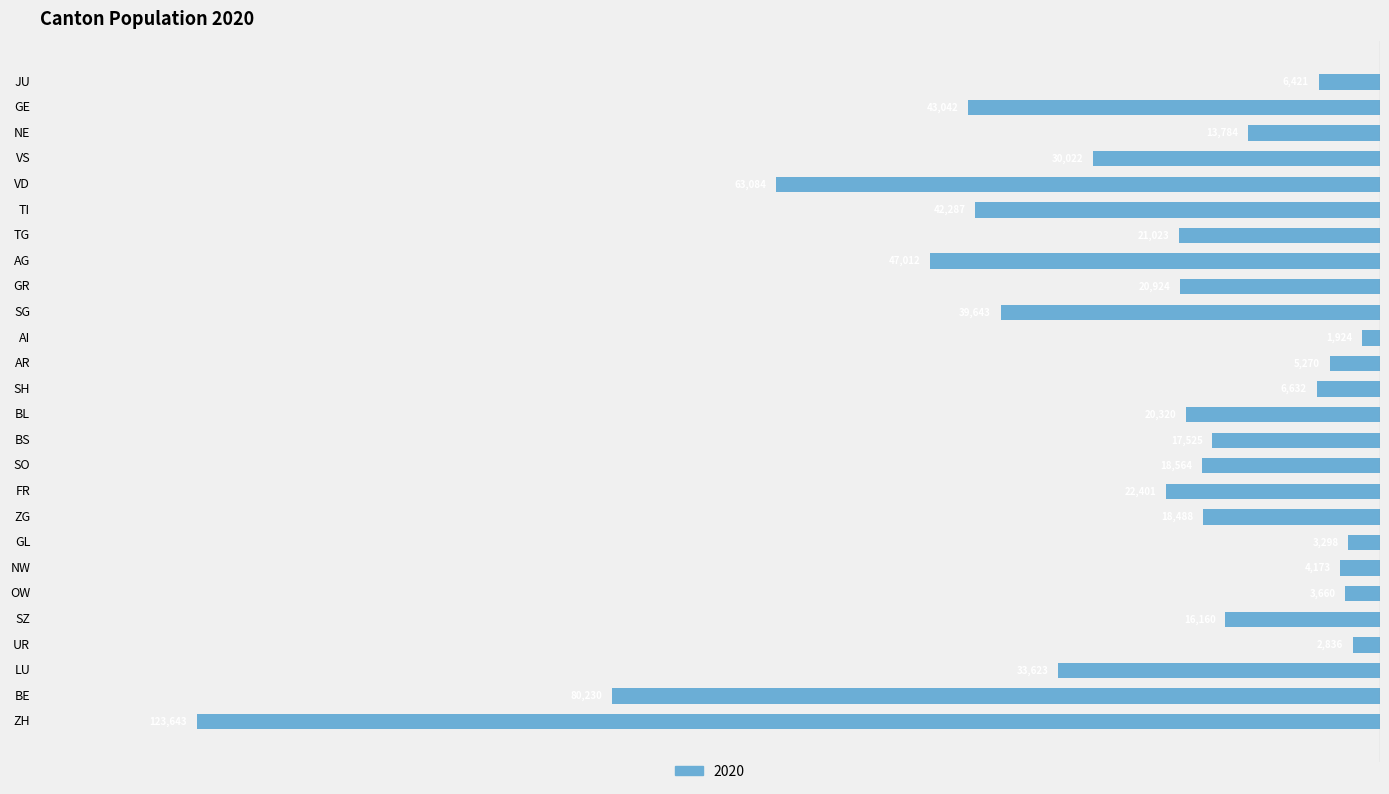

How many bars are there in total?

26